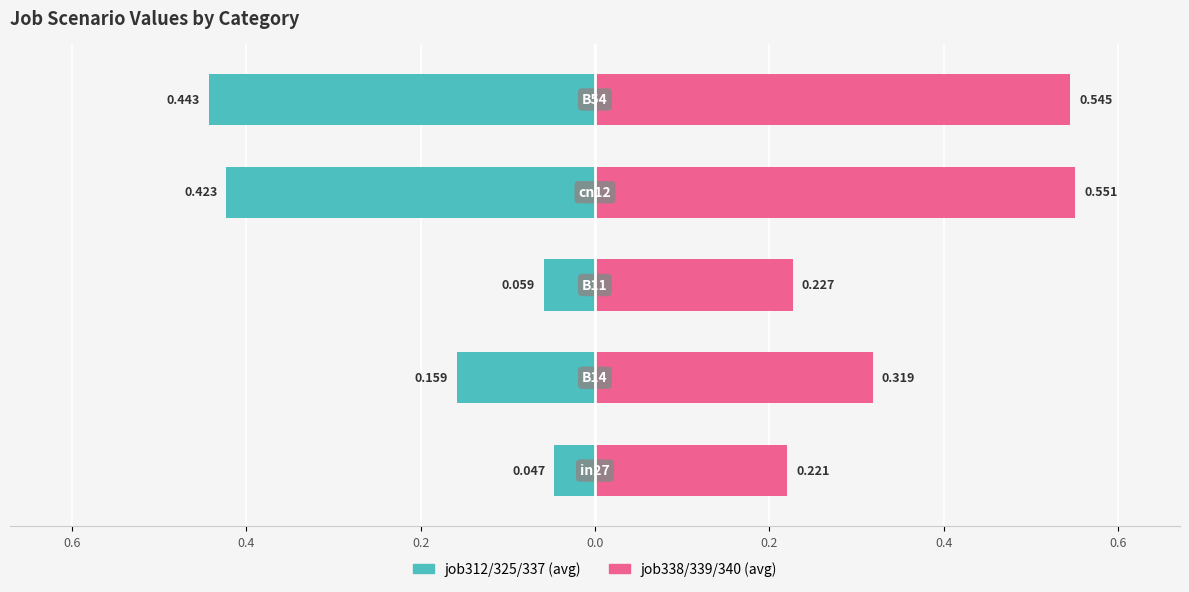

At how many categories does at least one series exceed 0?

5